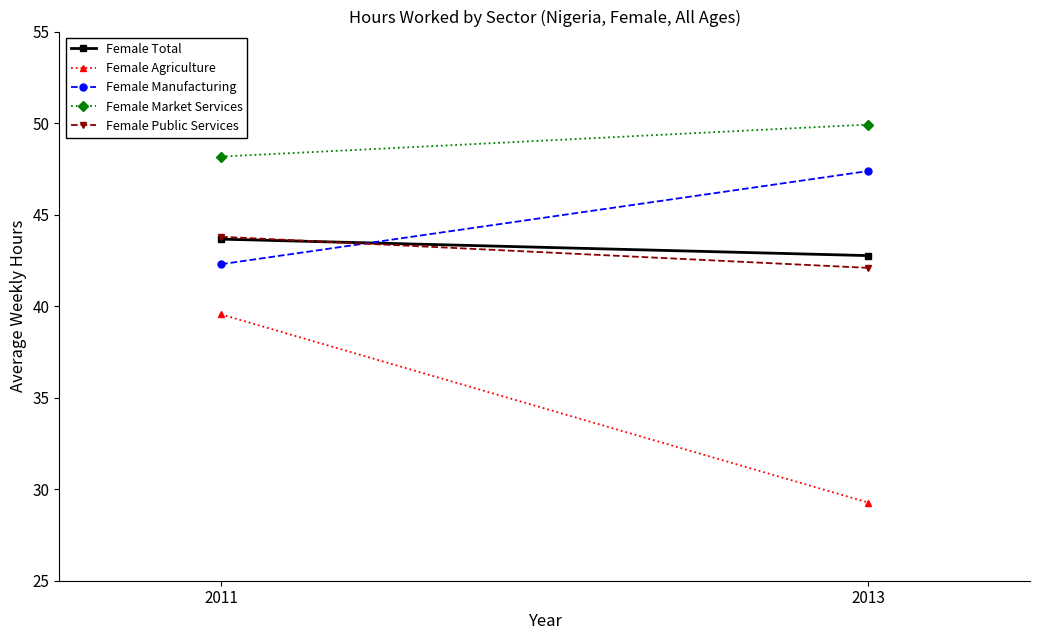

What is the sum of the Female Agriculture values at 2011 and 2013?

68.8